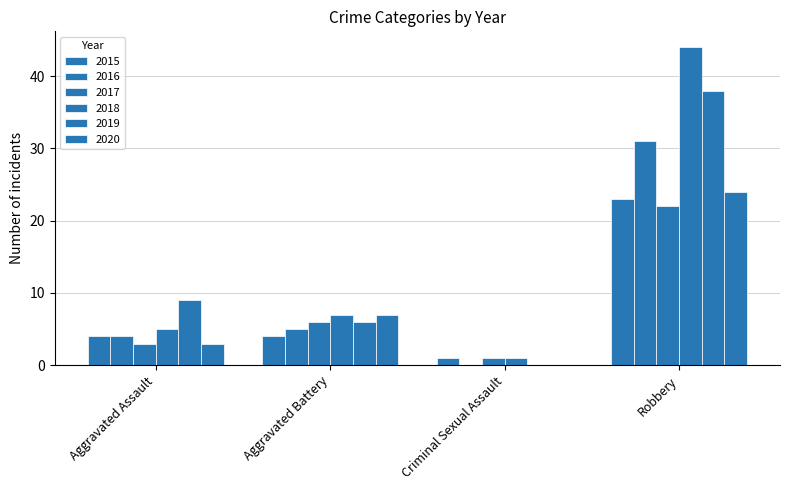

Which label corresponds to the smallest value in the chart?

Criminal Sexual Assault